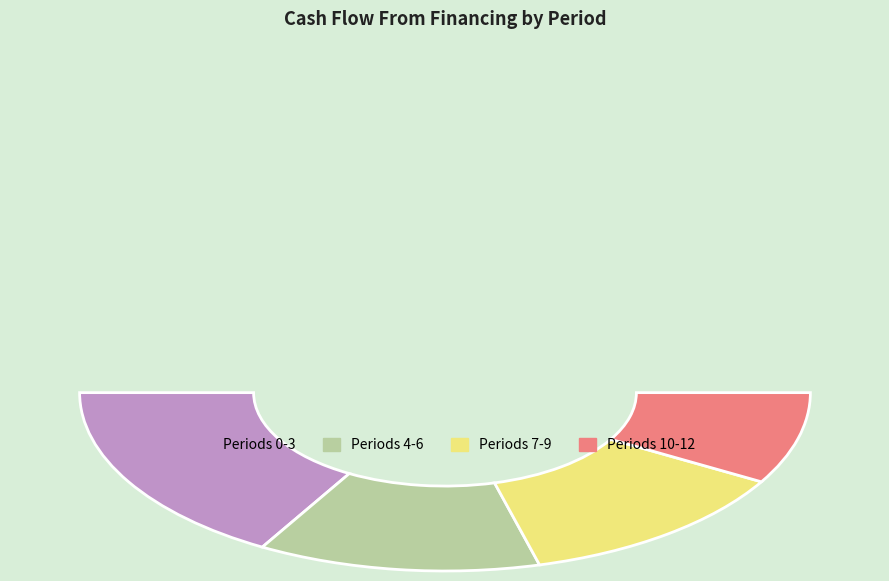

True or false: Period 11 accounts for 1% of the total.

False